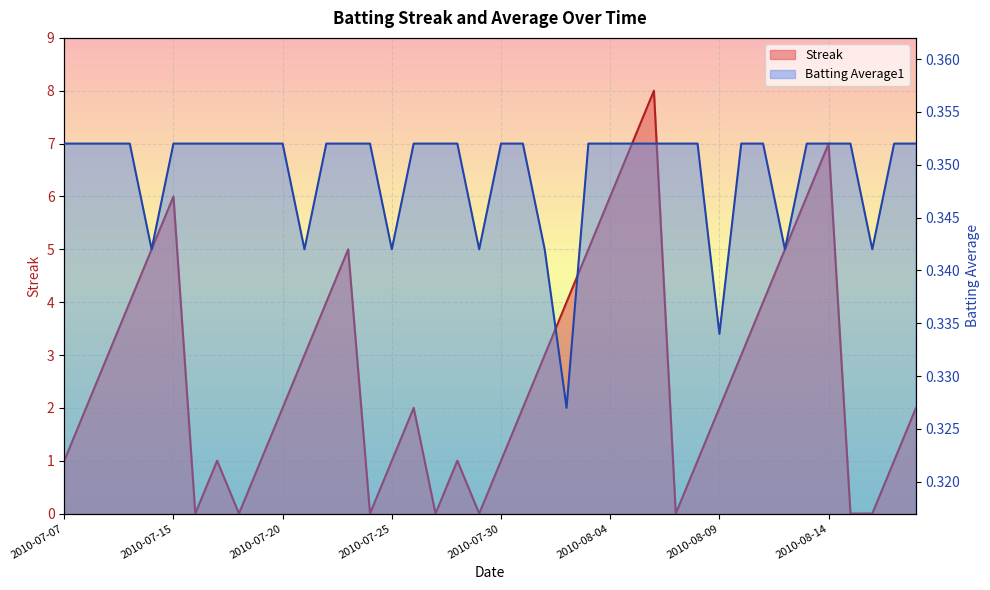

Is it true that Streak equals 1.0 at 2010-07-28?

True